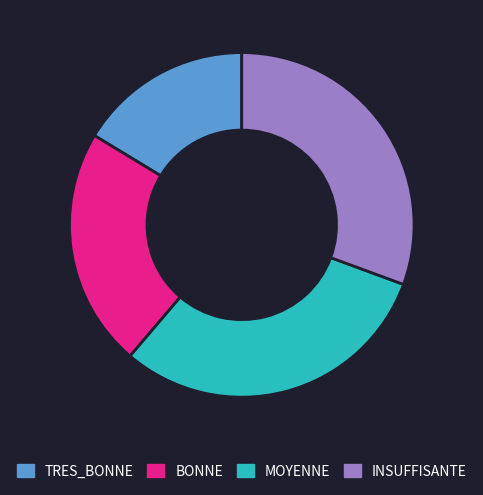

Does any single category account for the majority?

No